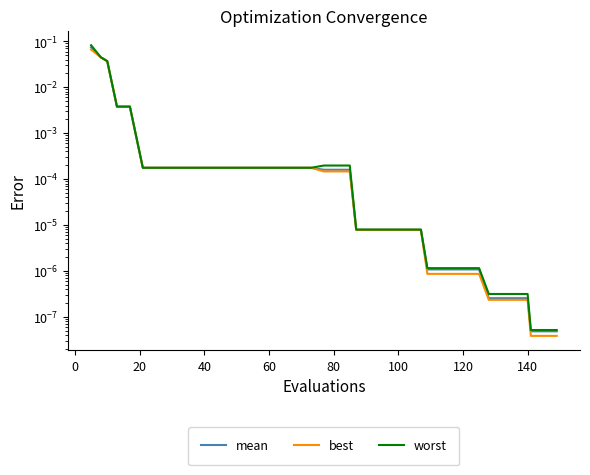

The best series shows 0.0 at 22. True or false?

False